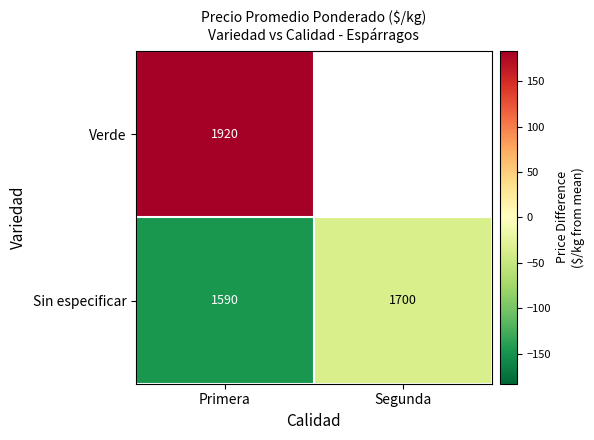

Which category has the highest value in the Sin especificar series?

Segunda